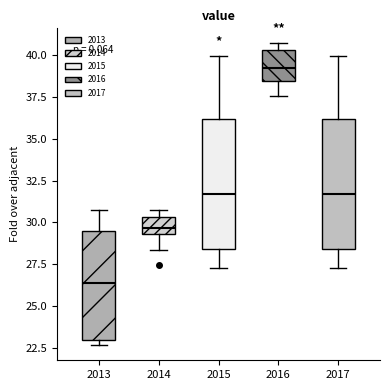

Where does the lower whisker of the box at x = 2016 end on the y-axis? The values are not printed on the chart, so give them approximately, as read against the axis.

37.5